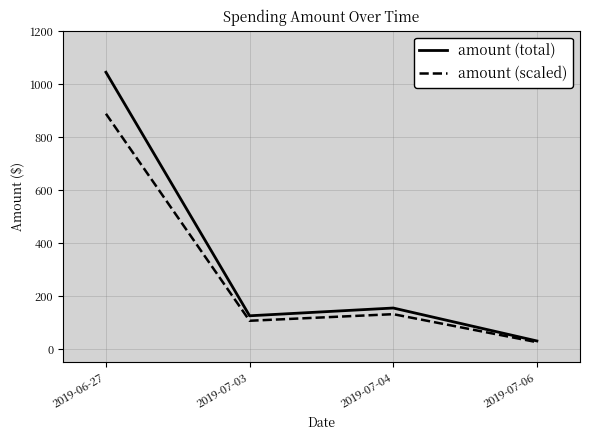

What is the difference between the second highest and minimum values in the amount (total) series?

124.5